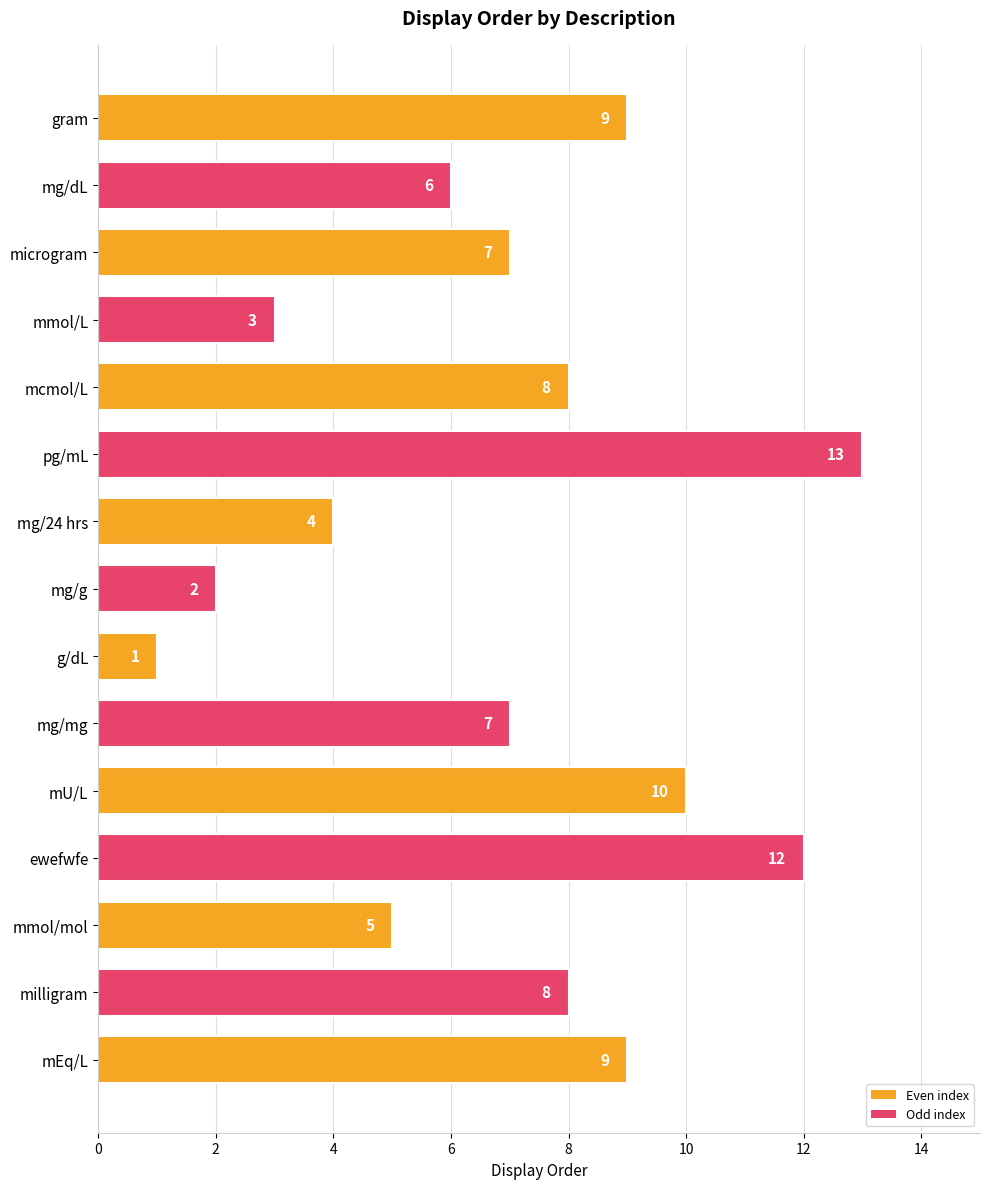

What is the change in value from pg/mL to g/dL?

-12